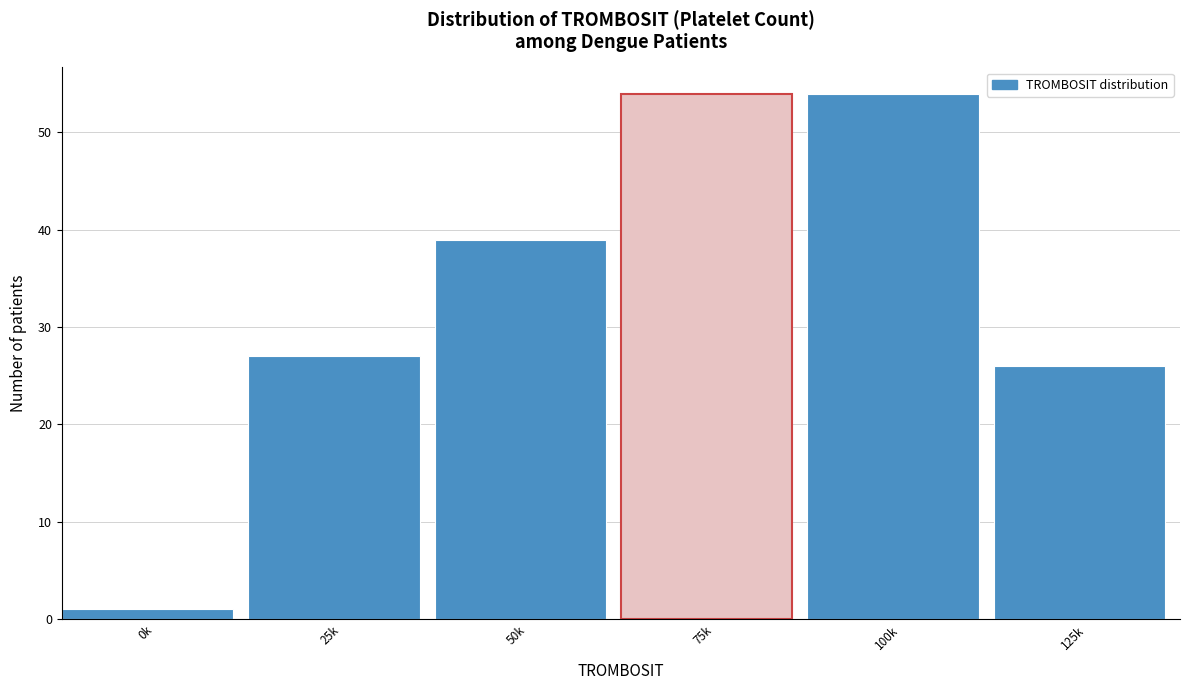

Reading left to right, what are all the values shown in this chart?

1	27	39	54	54	26